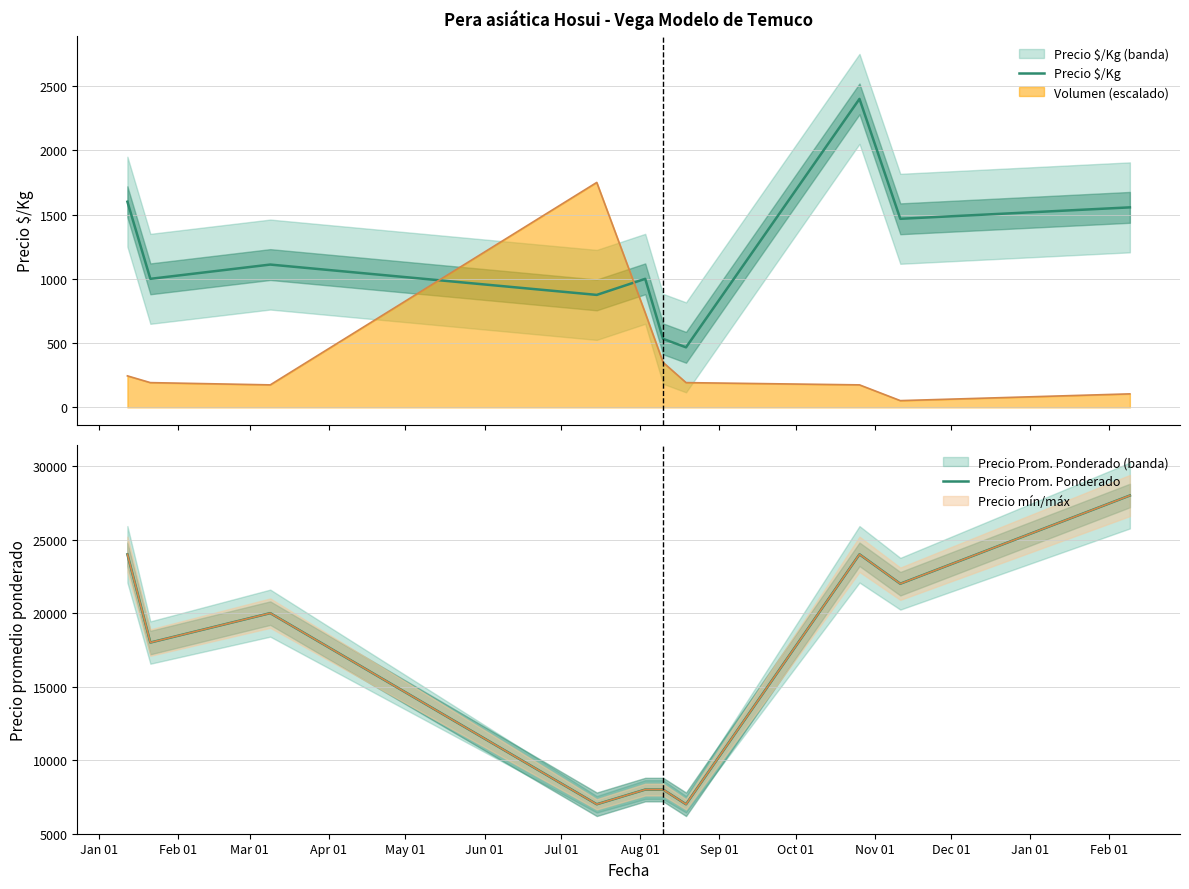

Rank the series by their average value, from lowest to highest.

Precio $/Kg, Precio Prom. Ponderado